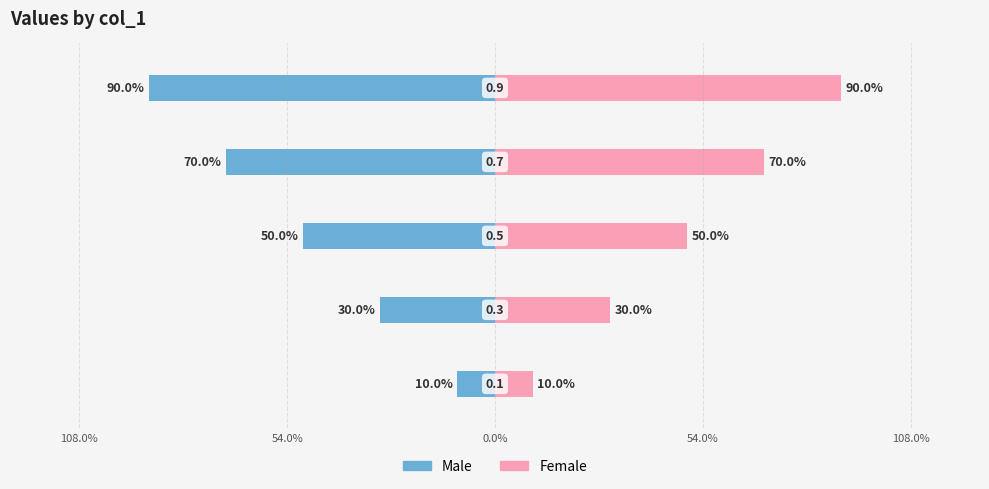

The Male series shows -0.8 at 0.0%. True or false?

False